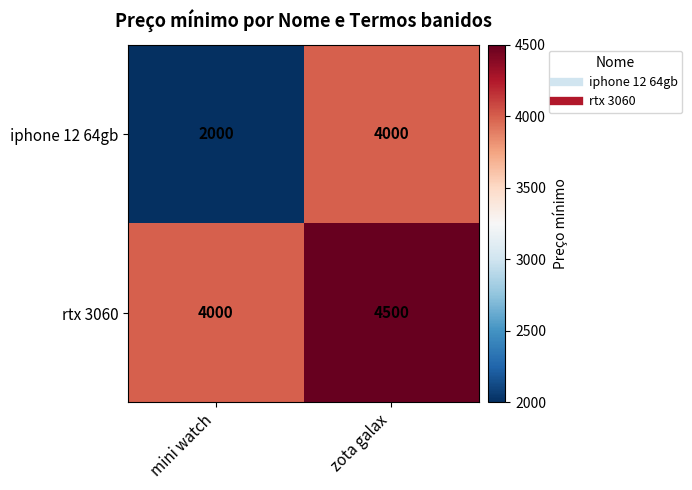

What is the difference between the highest and lowest values at zota galax?

500